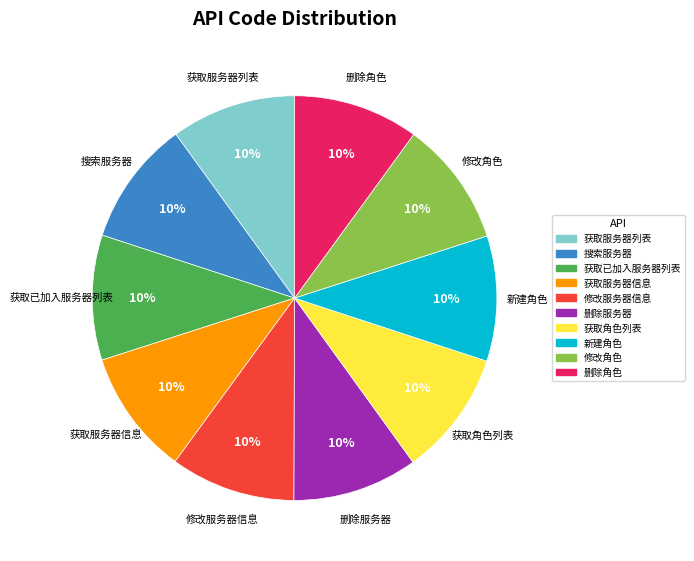

Is there a majority slice in this chart?

No